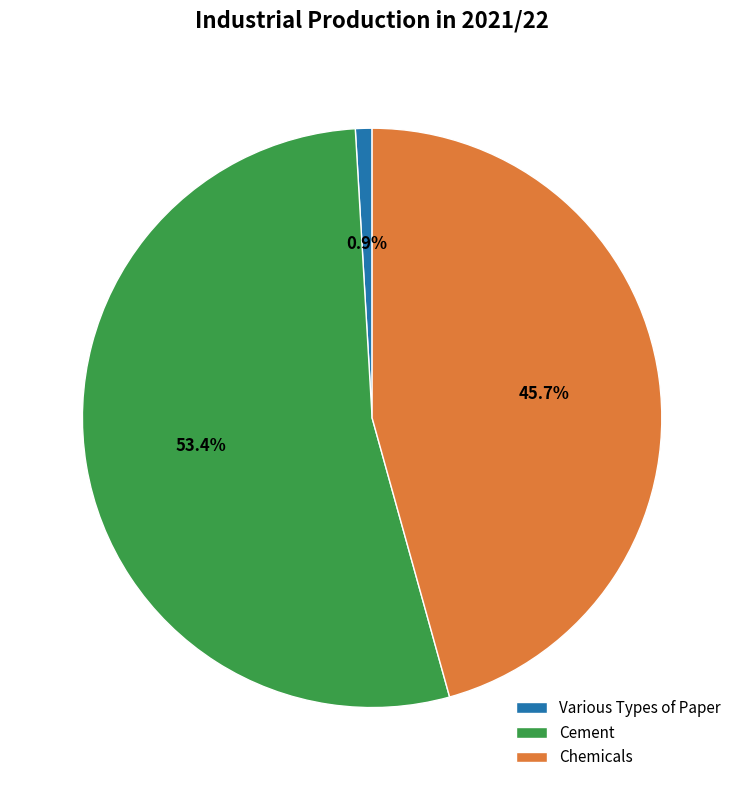

True or false: Cement accounts for 62% of the total.

False